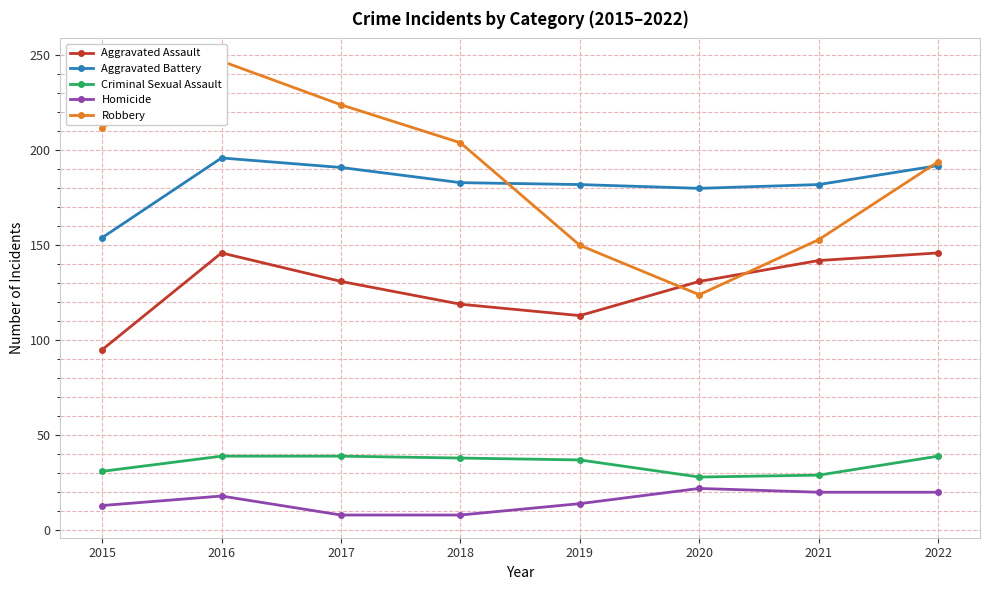

What is the difference between the highest and lowest values at 2020?

158